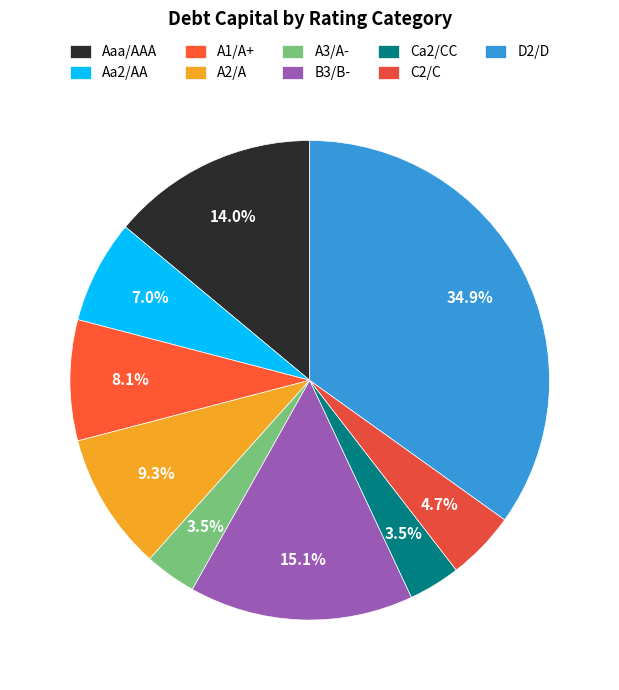

Do D2/D and A2/A together represent more than half of the pie?

No